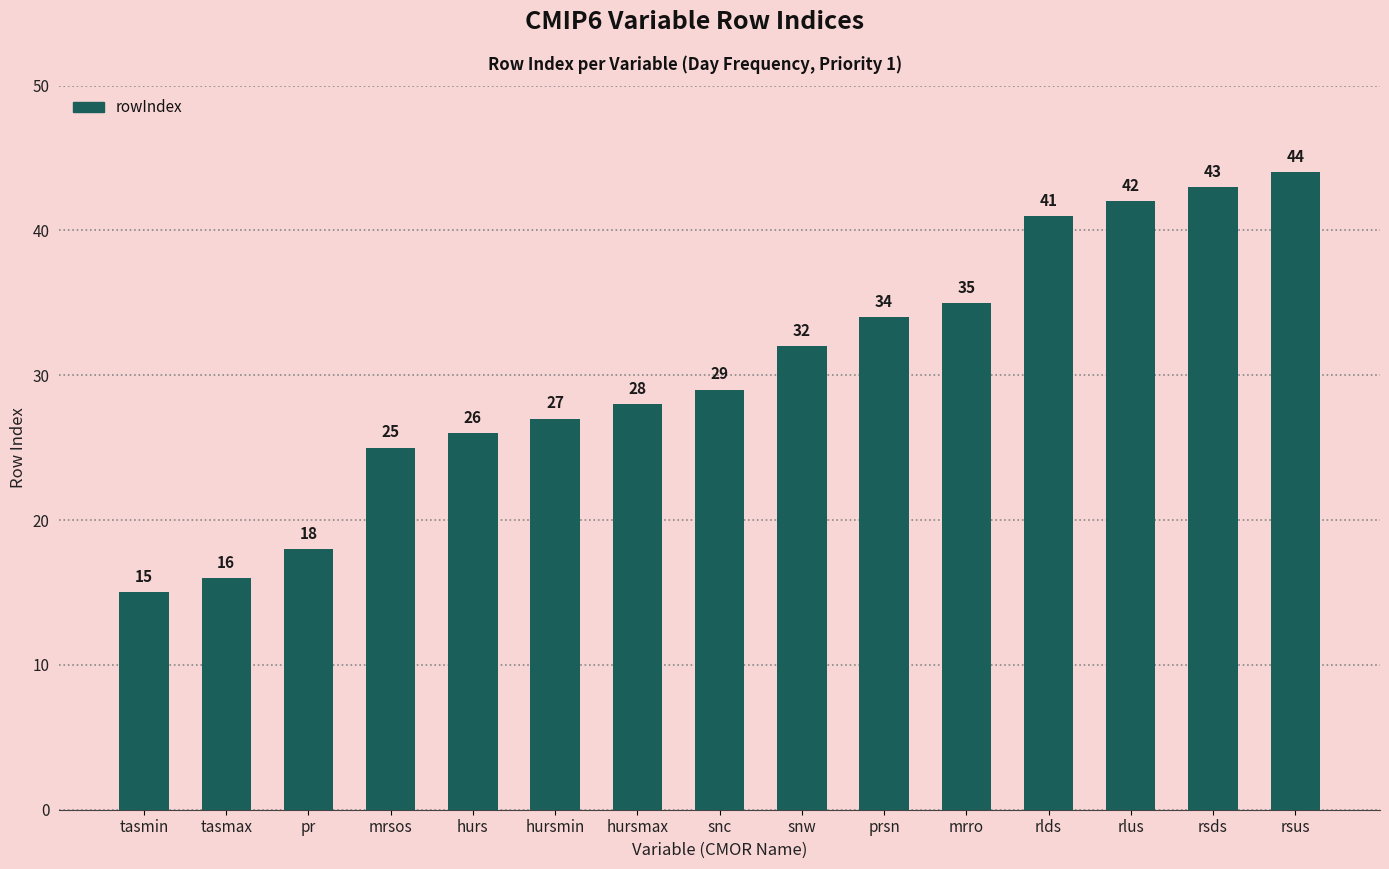

True or false: the data shows 12 at rlds.

False